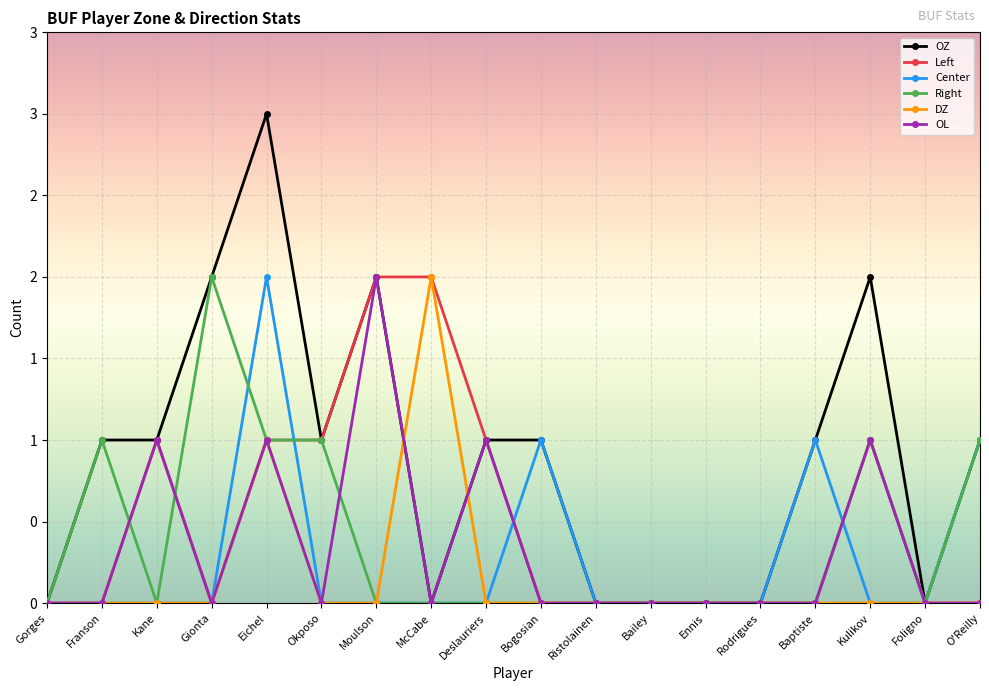

How many Left values are between 0 and 1?

16